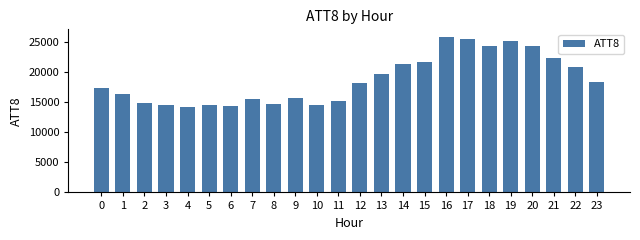

What is the value of the 5th bar from the left?

14200